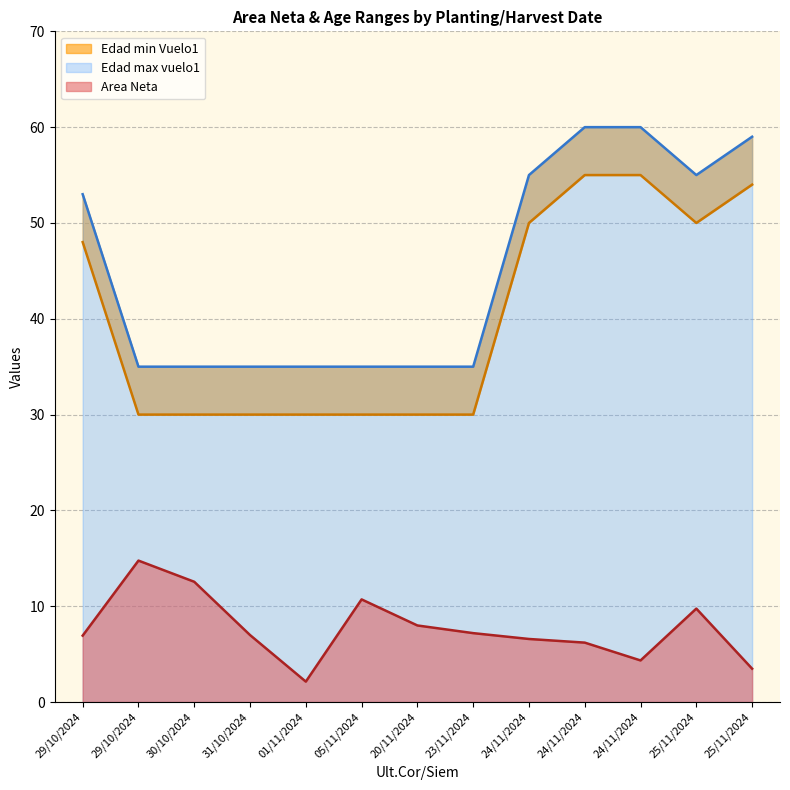

The Edad min Vuelo1 series shows 7.8 at 20/11/2024. True or false?

False